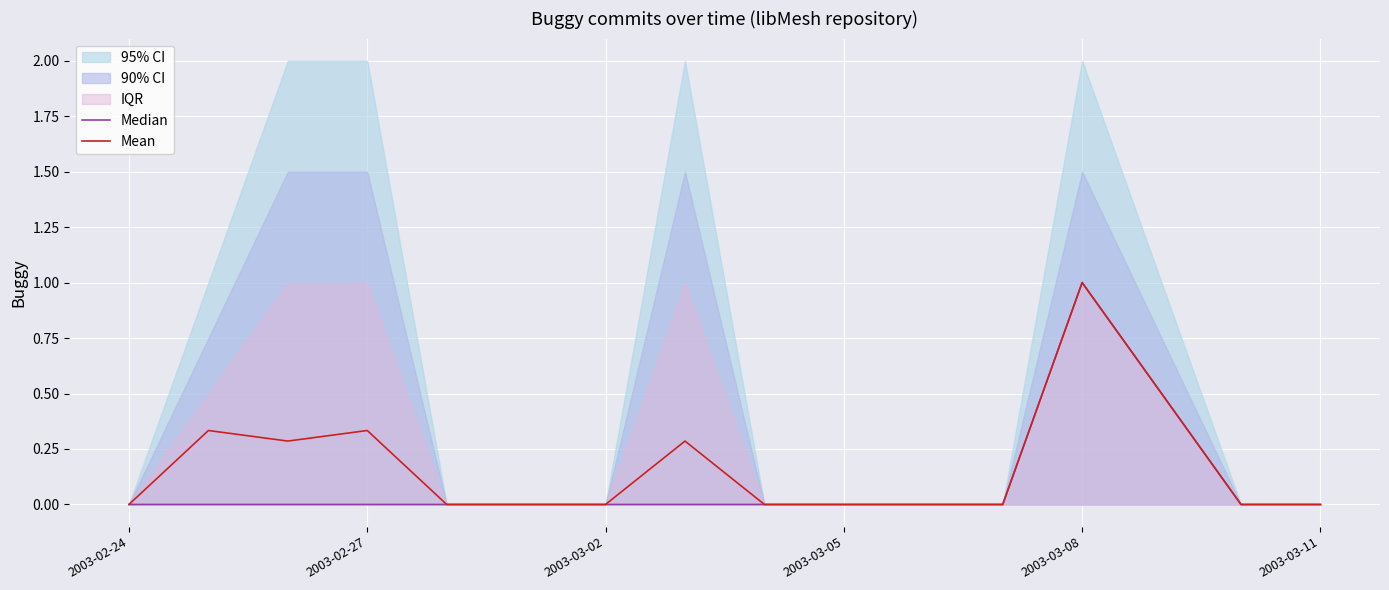

How many values in the Mean series exceed 0?

5